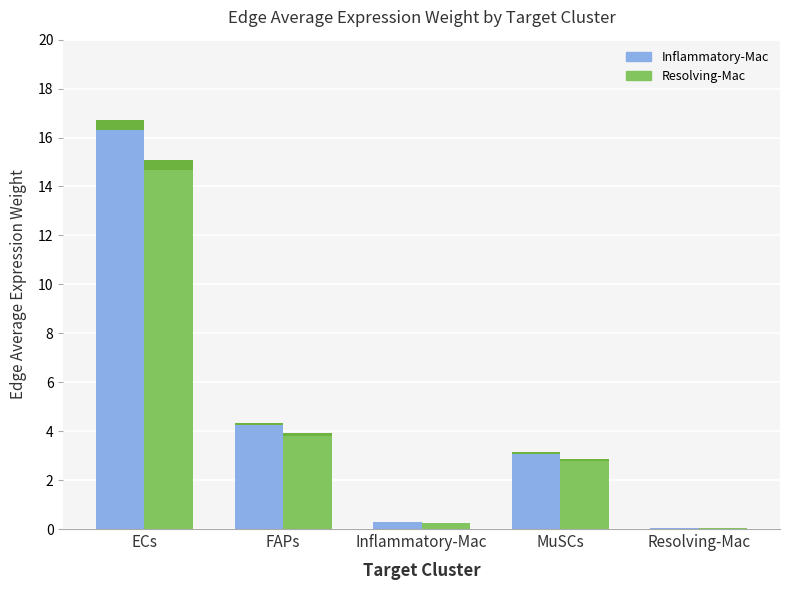

What is the value of the Inflammatory-Mac → Target (Edge avg expr weight) bar at the 1st from the left?

16.7